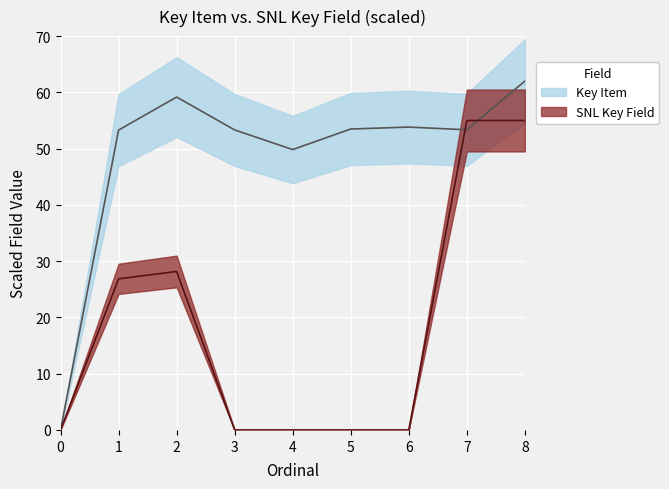

Between 4 and 5, which is larger?

5